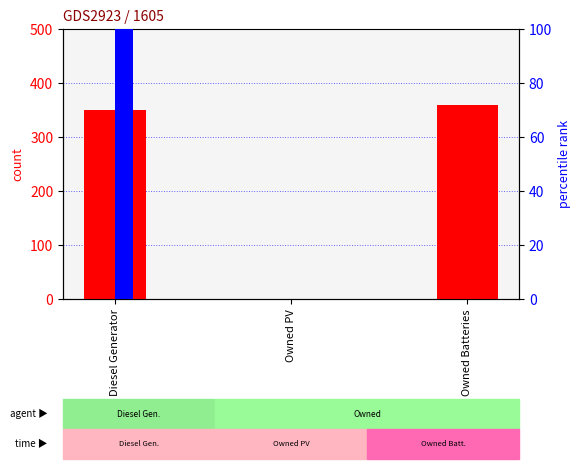

How many categories are shown in the chart?

3